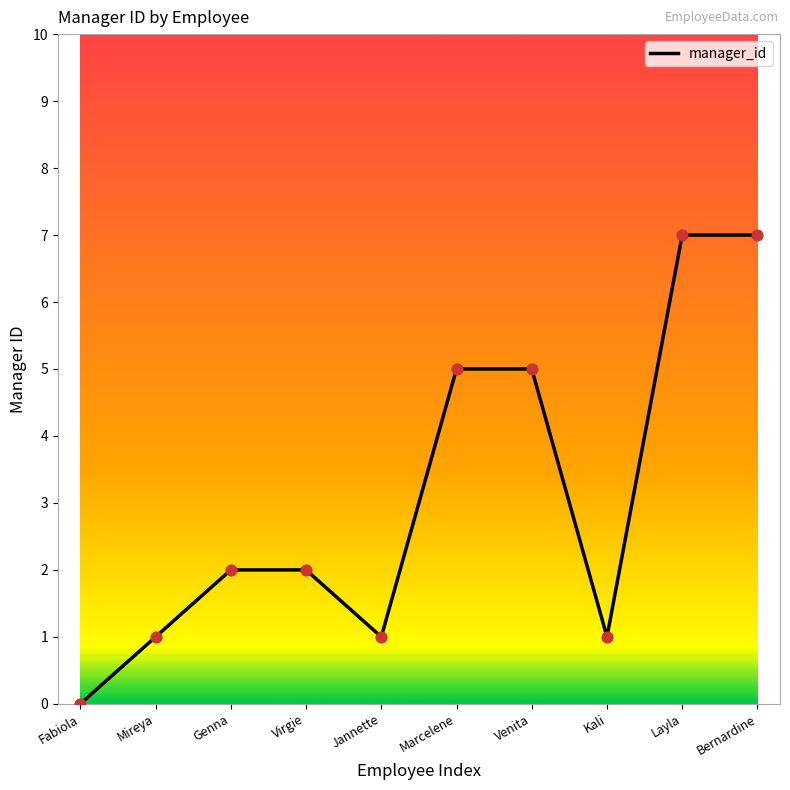

Approximately how many times larger is the value at Marcelene compared to Genna?

2.5